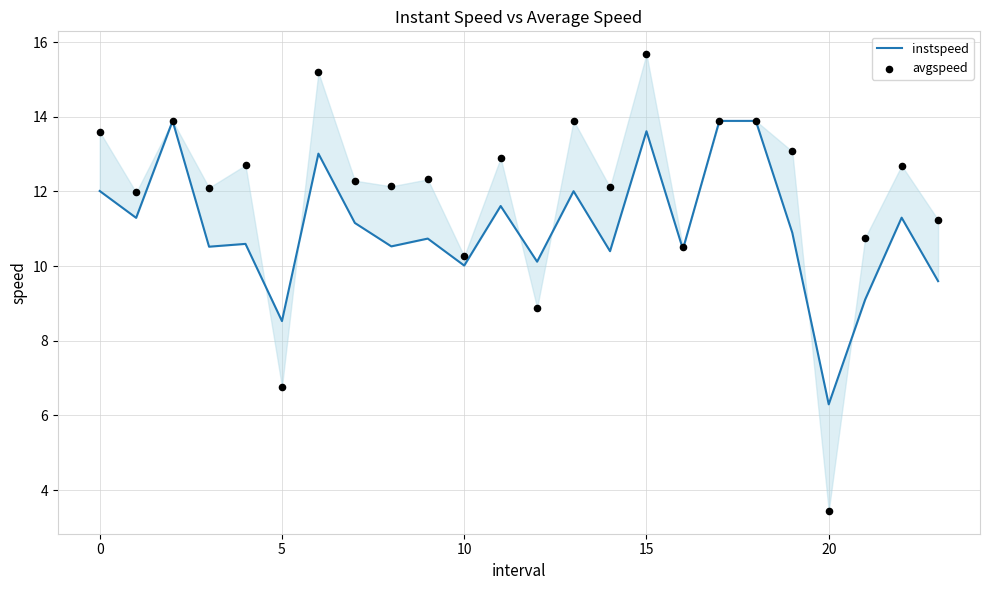

Which series has the widest spread of Y values?

avgspeed